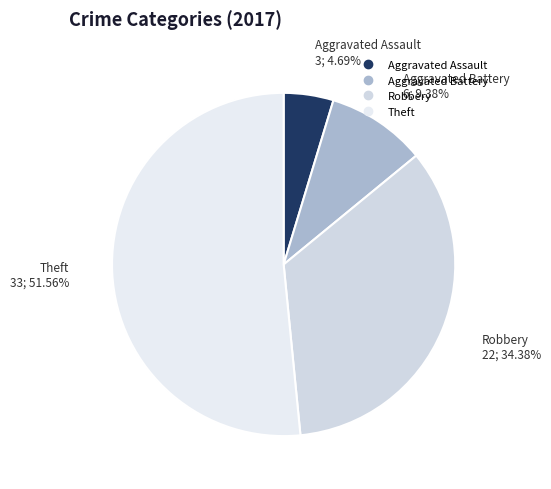

What portion of the pie excludes Aggravated Assault?

95.3%